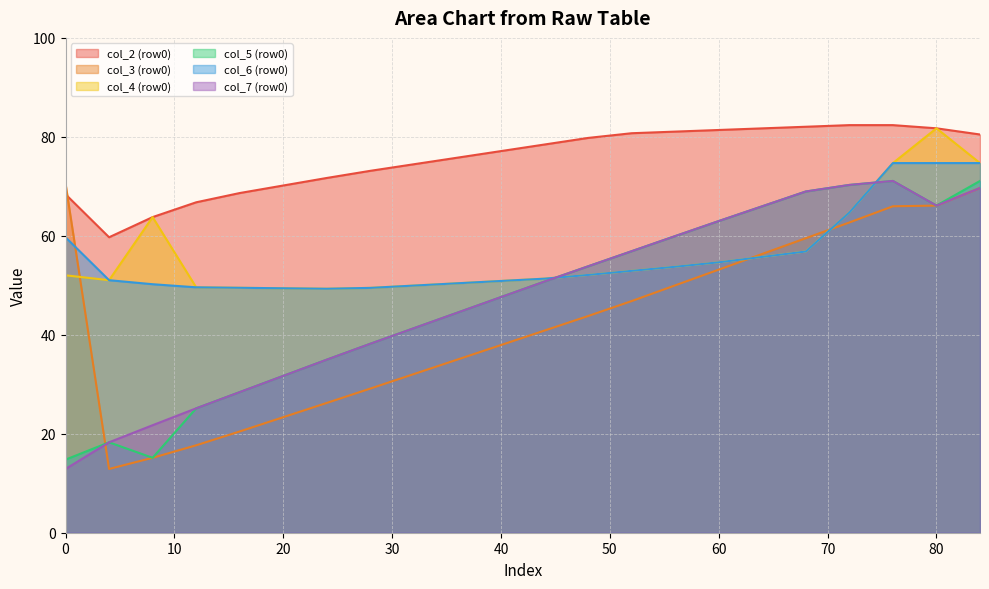

How many categories are shown in the chart?

22